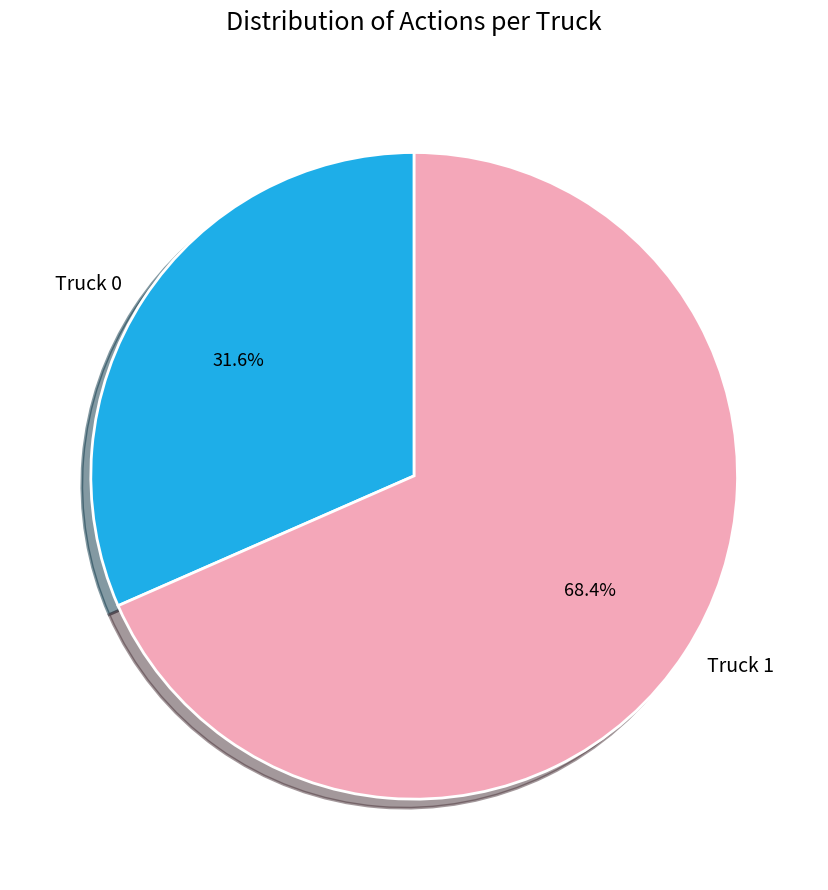

Is it true that Truck 0 is 32% of the pie?

True